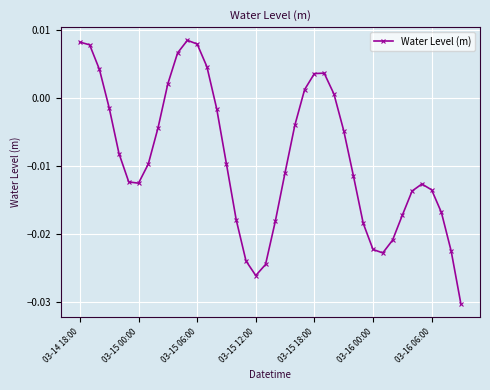

How many distinct data groups are displayed?

1